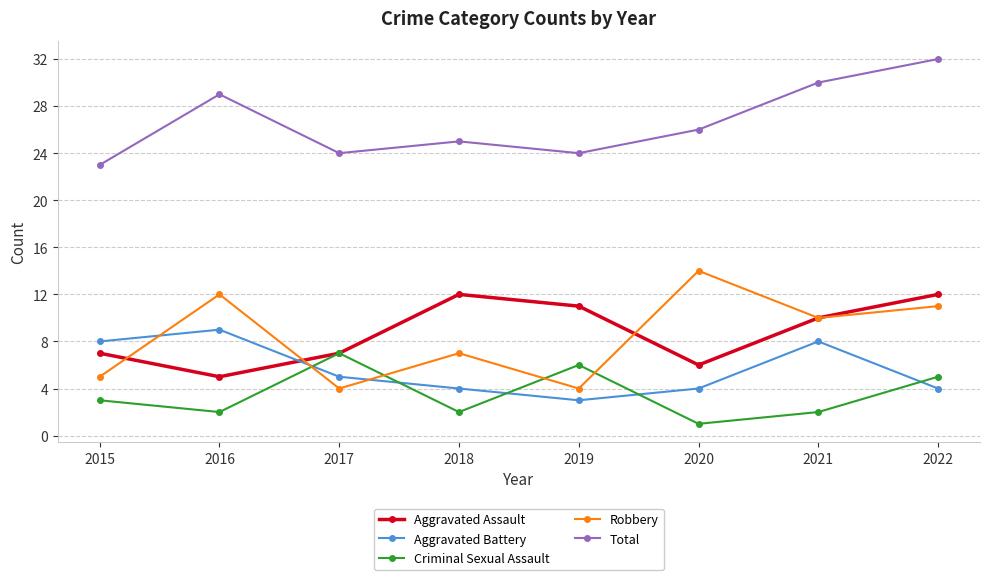

Does the chart have visible grid lines?

Yes